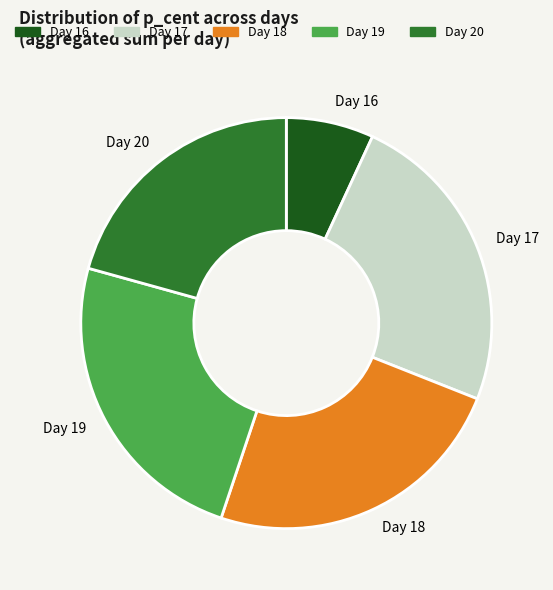

Combined, do Day 20 and Day 18 account for over 50%?

No